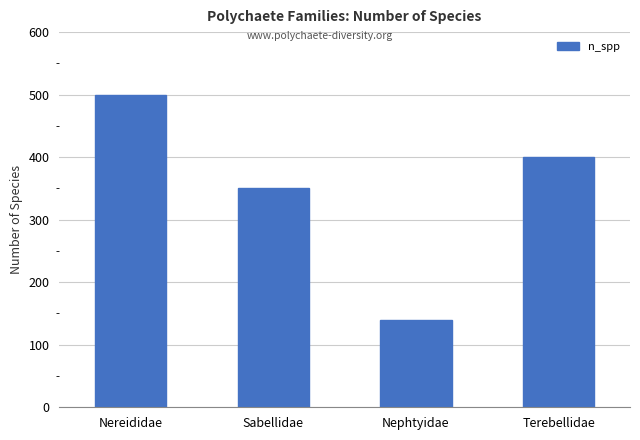

List the labels in order of value, smallest first.

Nephtyidae, Sabellidae, Terebellidae, Nereididae